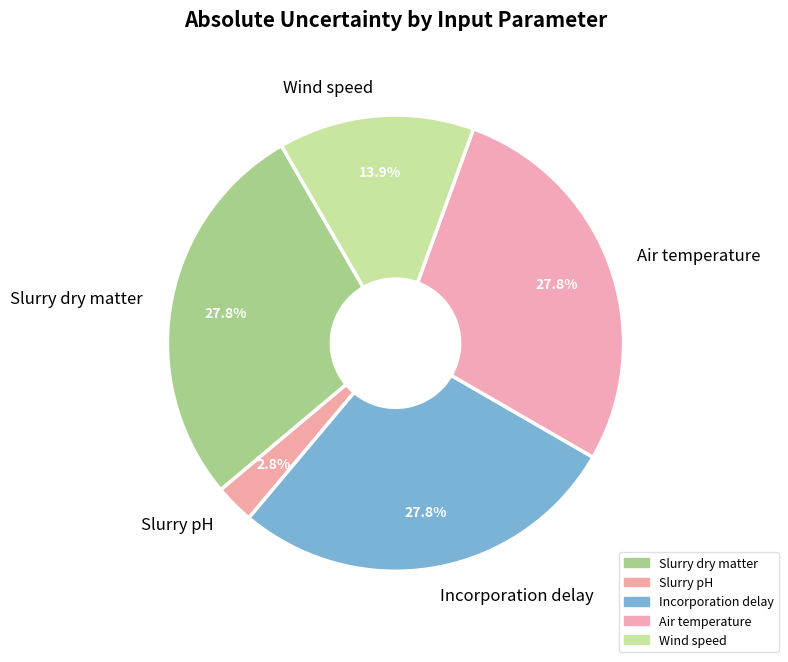

Is it true that Incorporation delay is 21% of the pie?

False